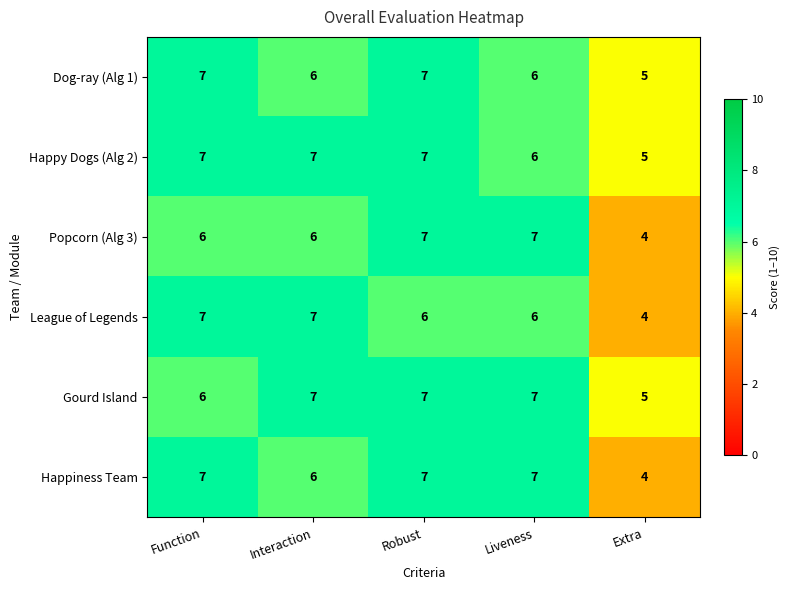

What is the sum of all Popcorn (Alg 3) values?

30